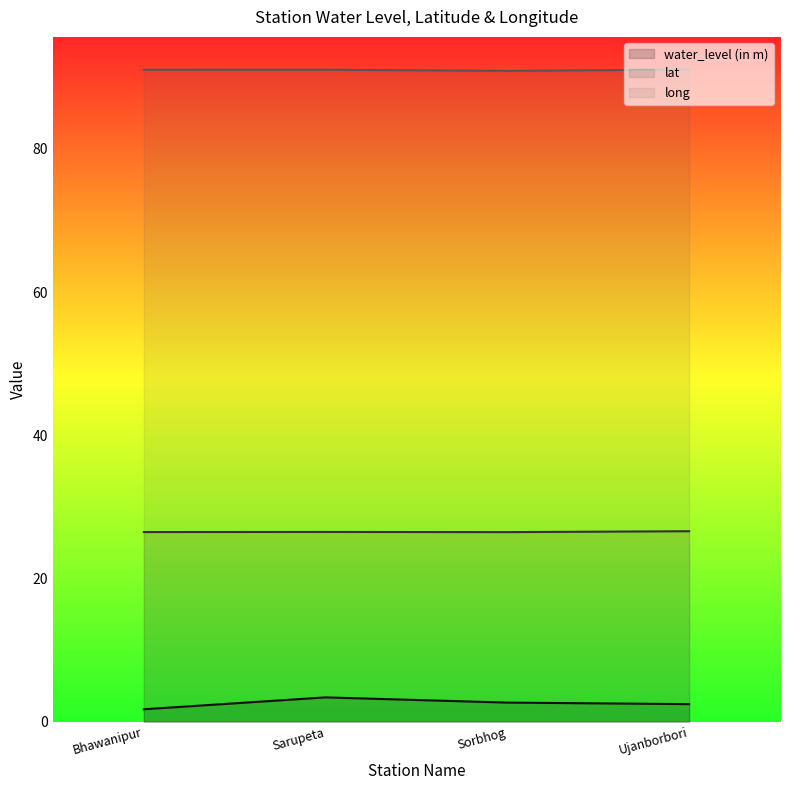

True or false: long and water_level (in m) cross at least once.

False